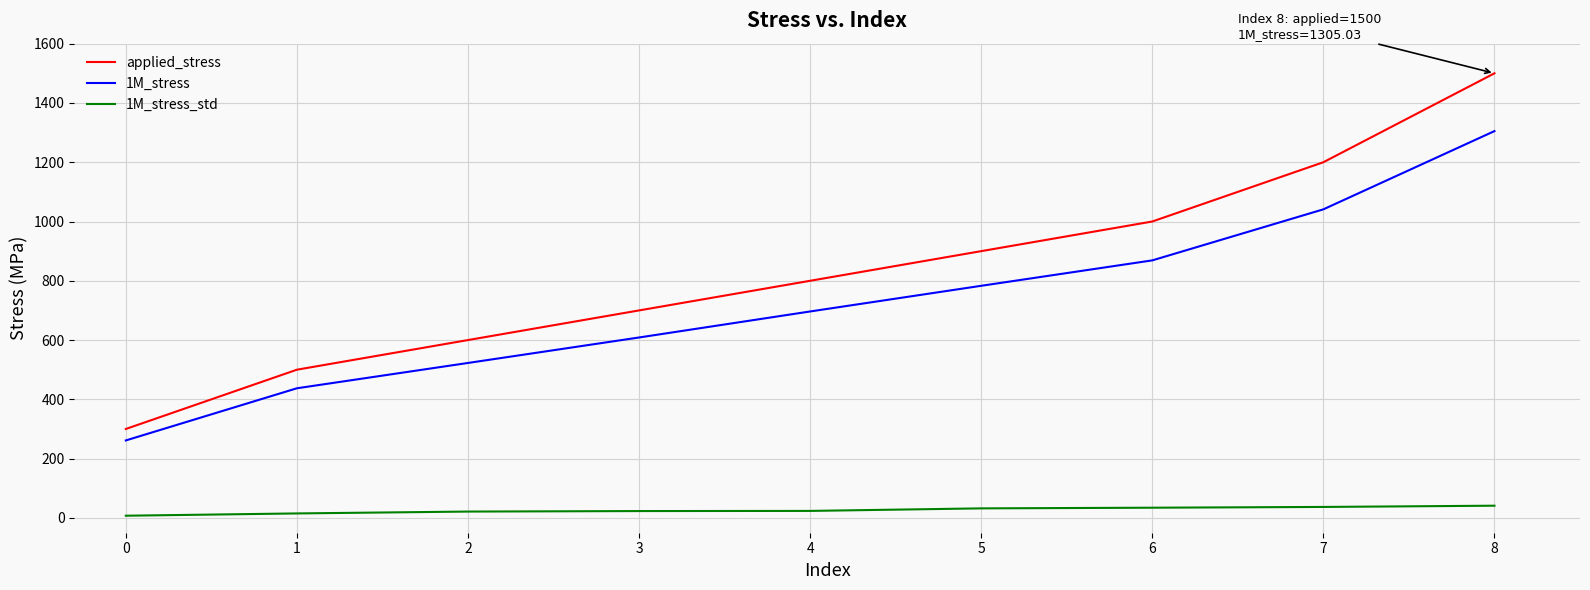

Is it true that applied_stress equals 600.0 at 2?

True